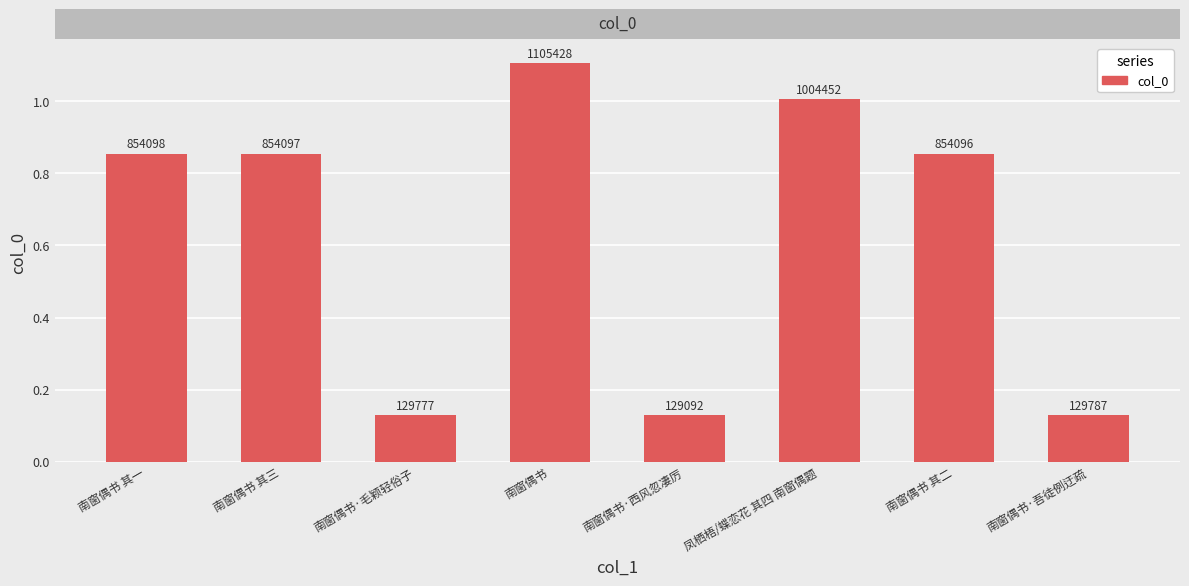

Which label corresponds to the smallest value in the chart?

南窗偶书·西风忽凄厉